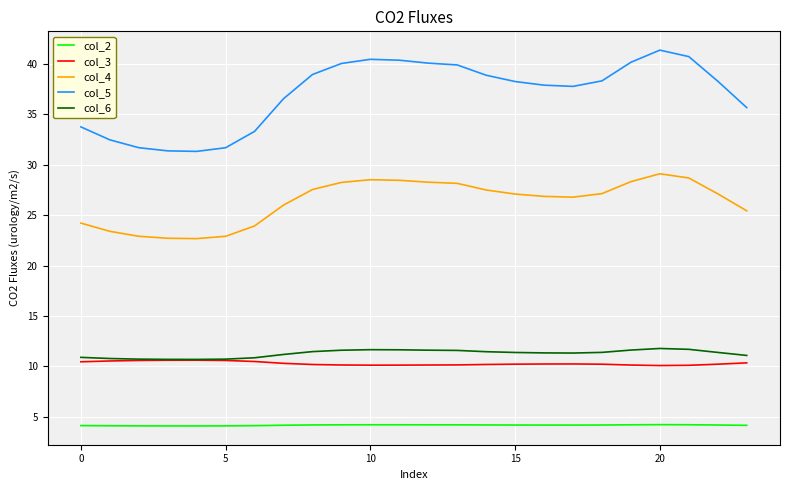

True or false: col_4 and col_3 cross at least once.

False